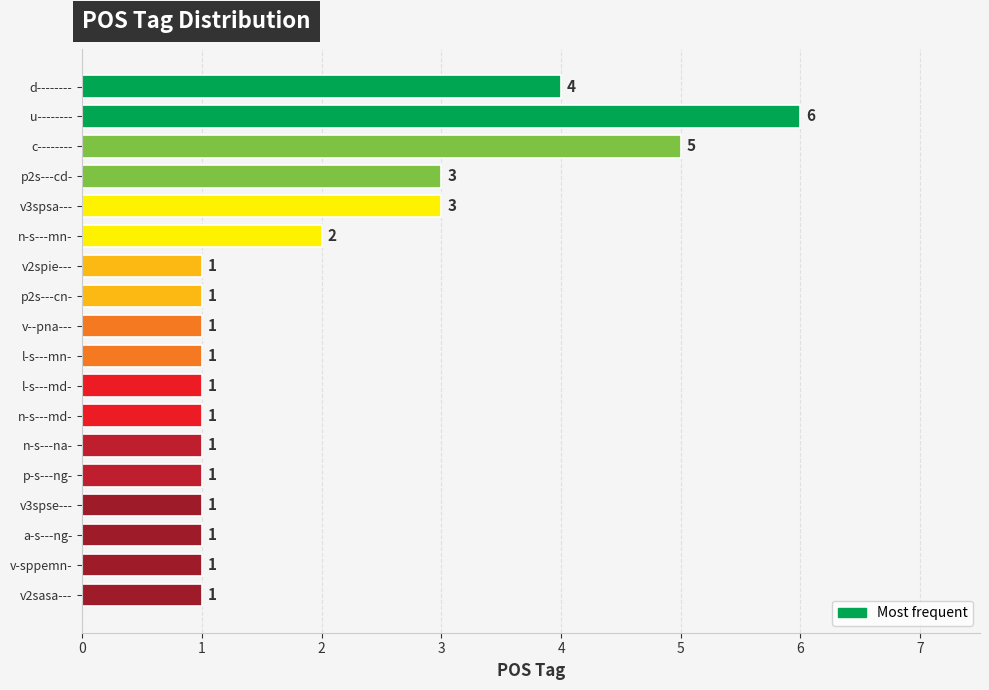

Reading top to bottom, list all the values displayed in this chart.

d--------=4	u--------=6	c--------=5	p2s---cd-=3	v3spsa---=3	n-s---mn-=2	v2spie---=1	p2s---cn-=1	v--pna---=1	l-s---mn-=1	l-s---md-=1	n-s---md-=1	n-s---na-=1	p-s---ng-=1	v3spse---=1	a-s---ng-=1	v-sppemn-=1	v2sasa---=1